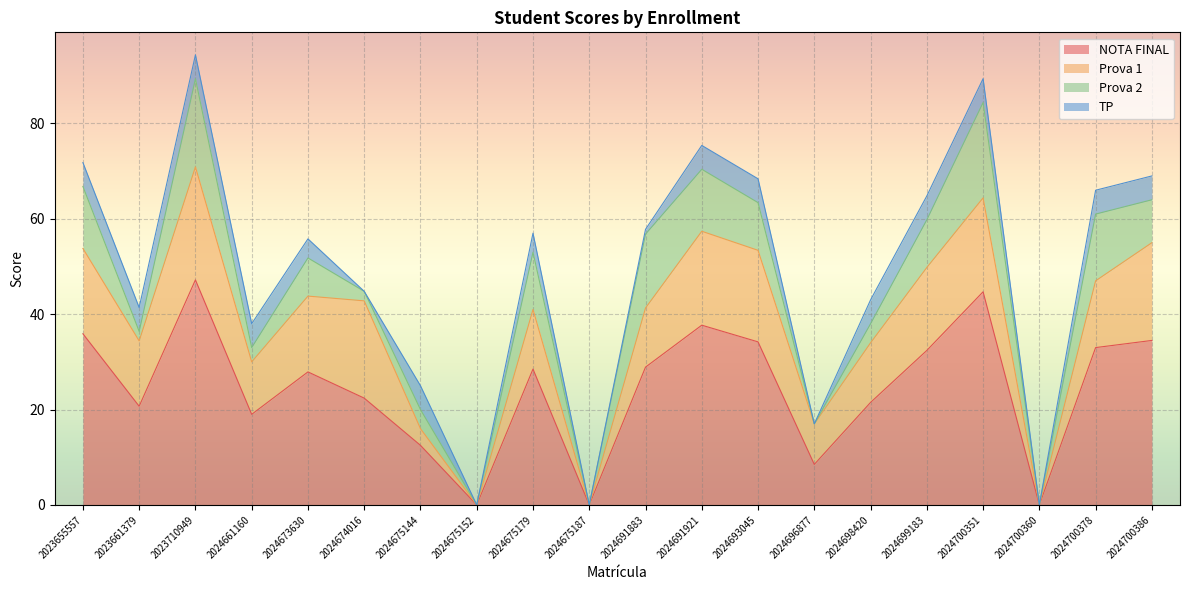

Count the number of categories in the chart.

20